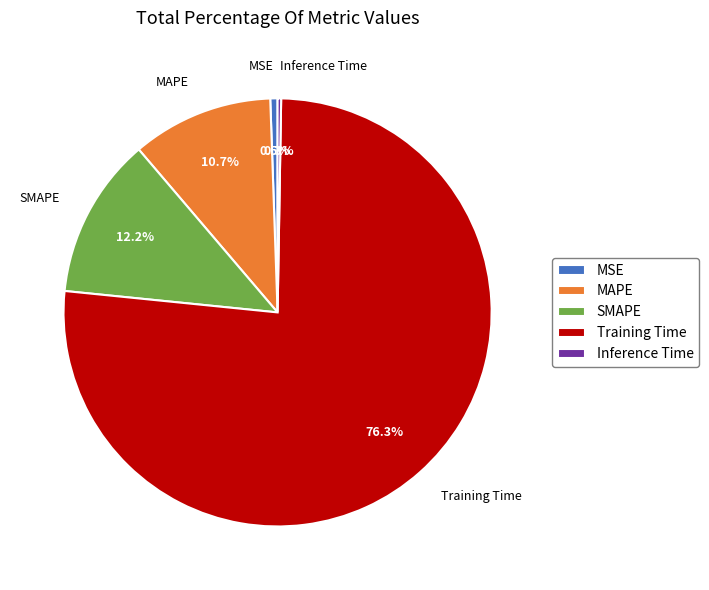

To the nearest percent, what portion does SMAPE represent?

12%